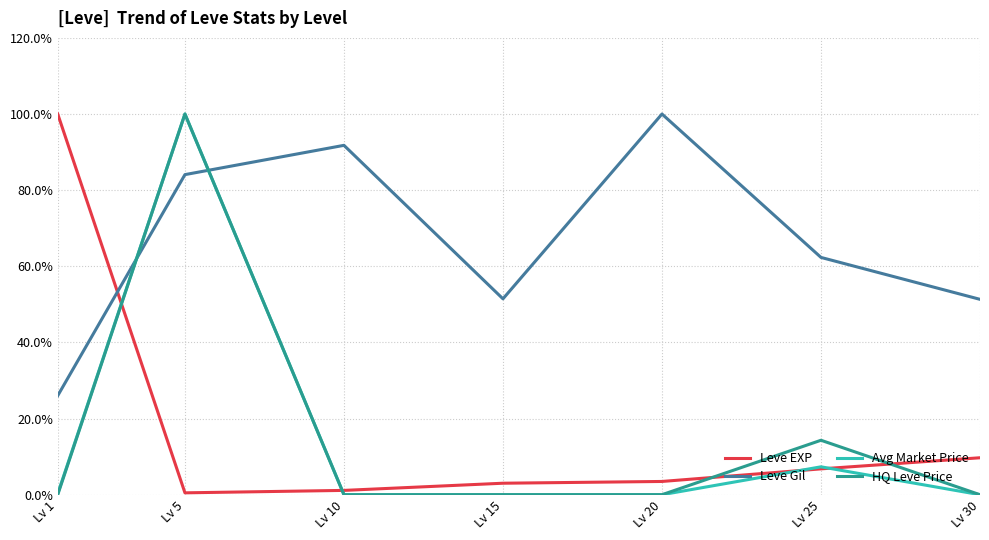

The Avg Market Price series shows 100.0 at Lv 5. True or false?

True